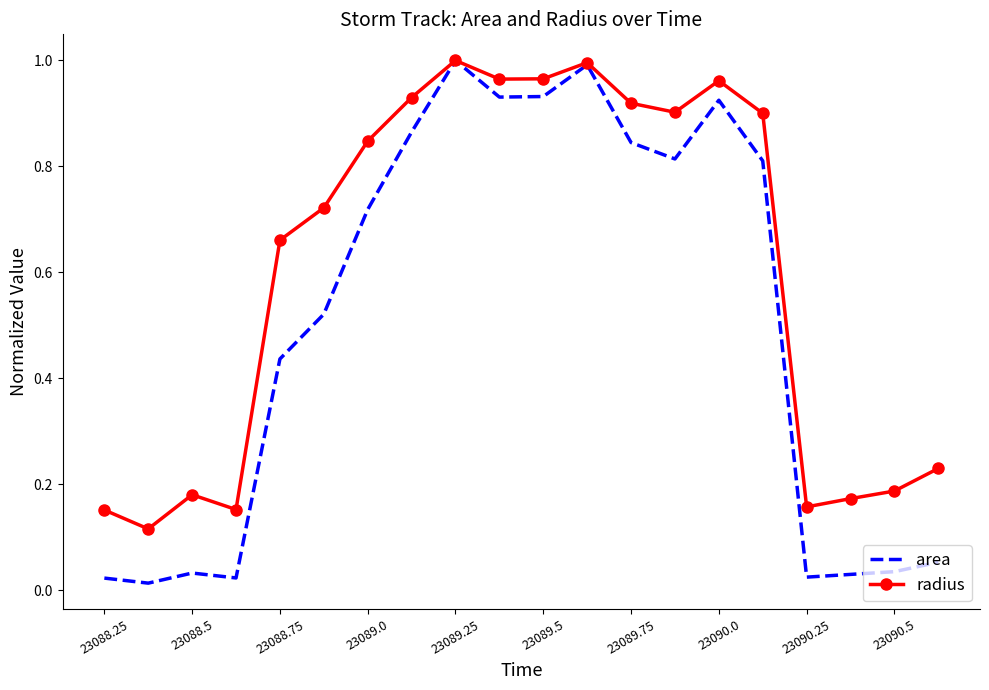

Which series has the largest range (max minus min)?

area